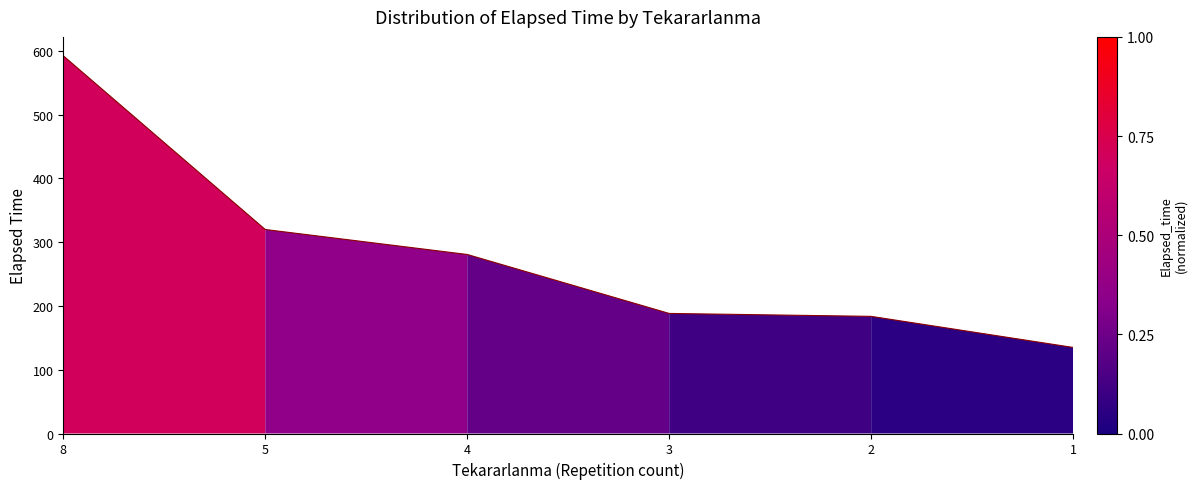

Which has a higher value, 3 or 4?

4